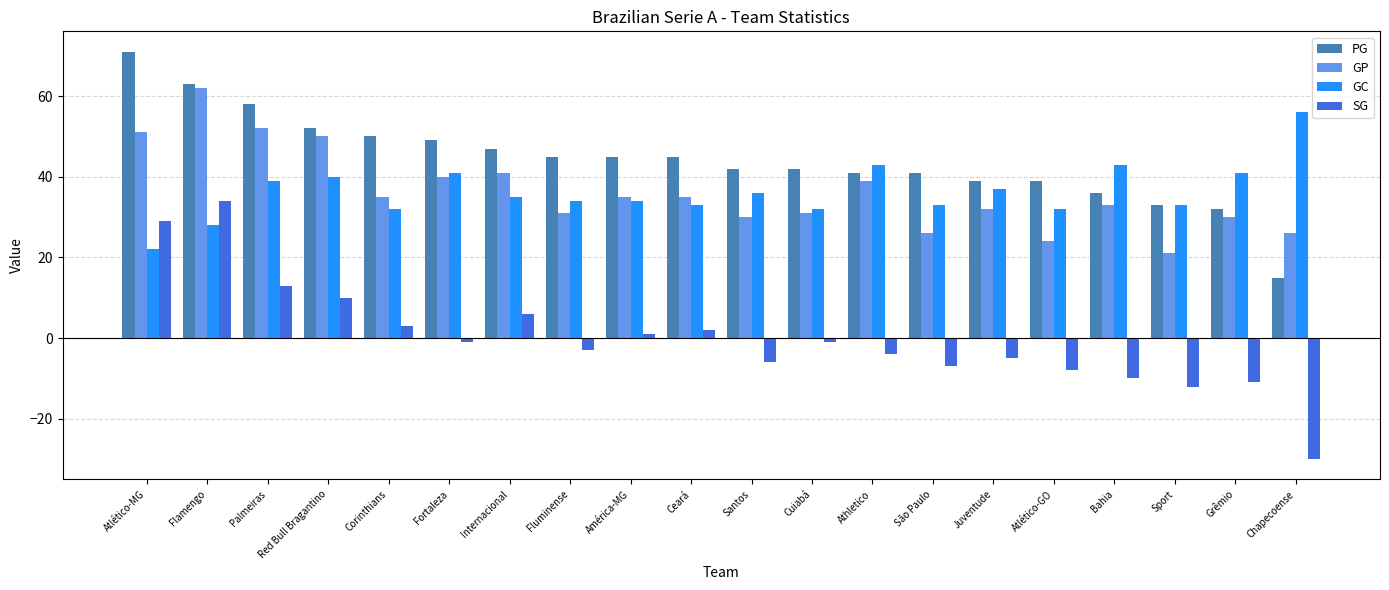

Reading left to right, what are all the values shown in this chart?

PG: Atlético-MG=71	Flamengo=63	Palmeiras=58	Red Bull Bragantino=52	Corinthians=50	Fortaleza=49	Internacional=47	Fluminense=45	América-MG=45	Ceará=45	Santos=42	Cuiabá=42	Athletico=41	São Paulo=41	Juventude=39	Atlético-GO=39	Bahia=36	Sport=33	Grêmio=32	Chapecoense=15
GP: Atlético-MG=51	Flamengo=62	Palmeiras=52	Red Bull Bragantino=50	Corinthians=35	Fortaleza=40	Internacional=41	Fluminense=31	América-MG=35	Ceará=35	Santos=30	Cuiabá=31	Athletico=39	São Paulo=26	Juventude=32	Atlético-GO=24	Bahia=33	Sport=21	Grêmio=30	Chapecoense=26
GC: Atlético-MG=22	Flamengo=28	Palmeiras=39	Red Bull Bragantino=40	Corinthians=32	Fortaleza=41	Internacional=35	Fluminense=34	América-MG=34	Ceará=33	Santos=36	Cuiabá=32	Athletico=43	São Paulo=33	Juventude=37	Atlético-GO=32	Bahia=43	Sport=33	Grêmio=41	Chapecoense=56
SG: Atlético-MG=29	Flamengo=34	Palmeiras=13	Red Bull Bragantino=10	Corinthians=3	Fortaleza=-1	Internacional=6	Fluminense=-3	América-MG=1	Ceará=2	Santos=-6	Cuiabá=-1	Athletico=-4	São Paulo=-7	Juventude=-5	Atlético-GO=-8	Bahia=-10	Sport=-12	Grêmio=-11	Chapecoense=-30